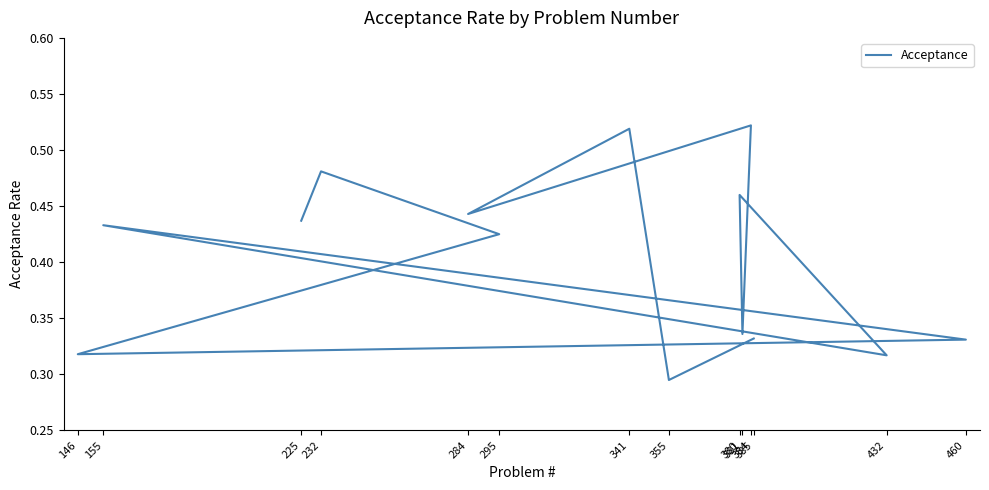

Where is the first local minimum?

146